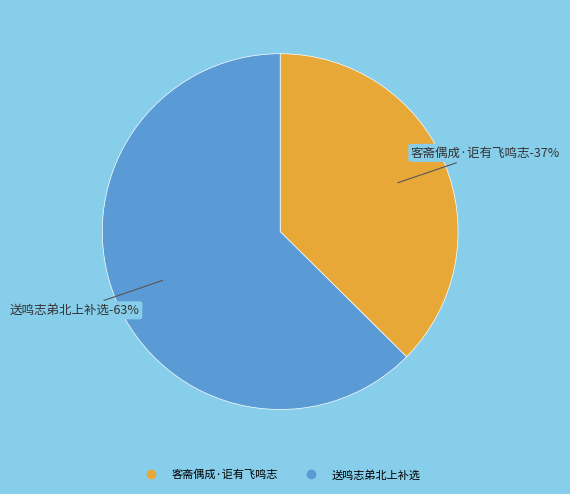

True or false: 送鸣志弟北上补选 accounts for 75% of the total.

False